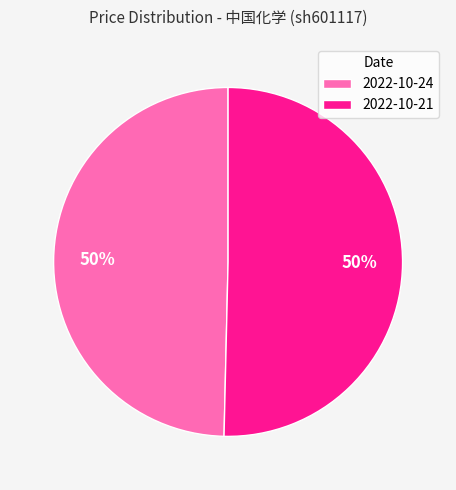

To the nearest percent, what is the average slice percentage?

50%